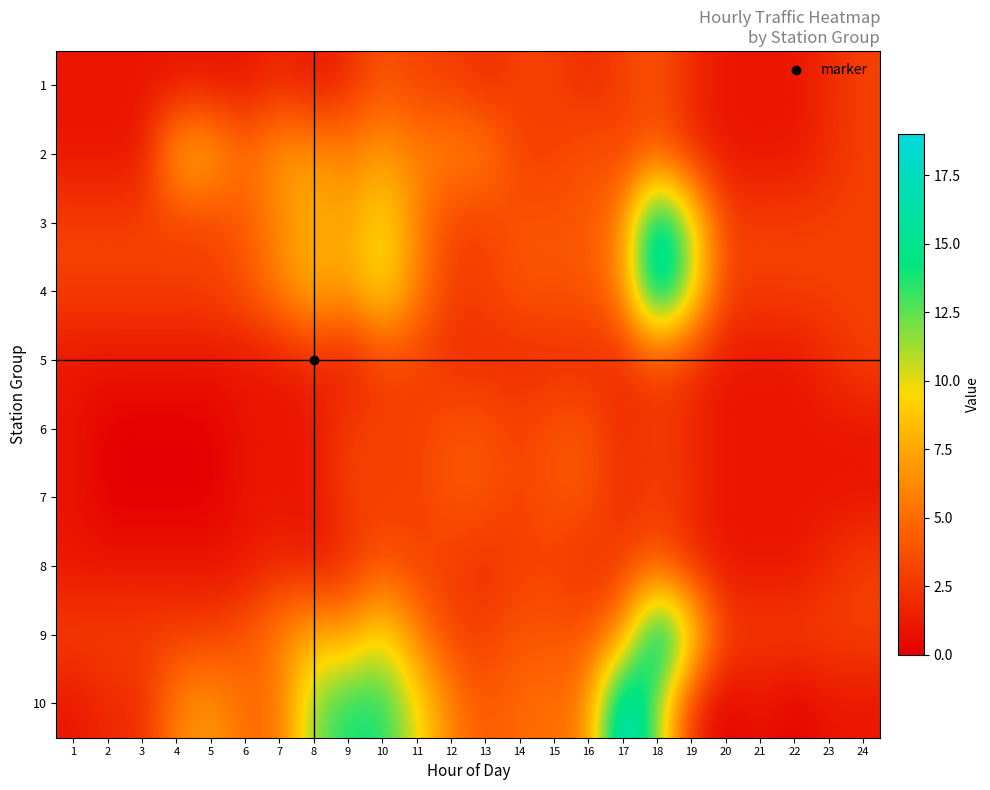

How many categories are shown in the chart?

24